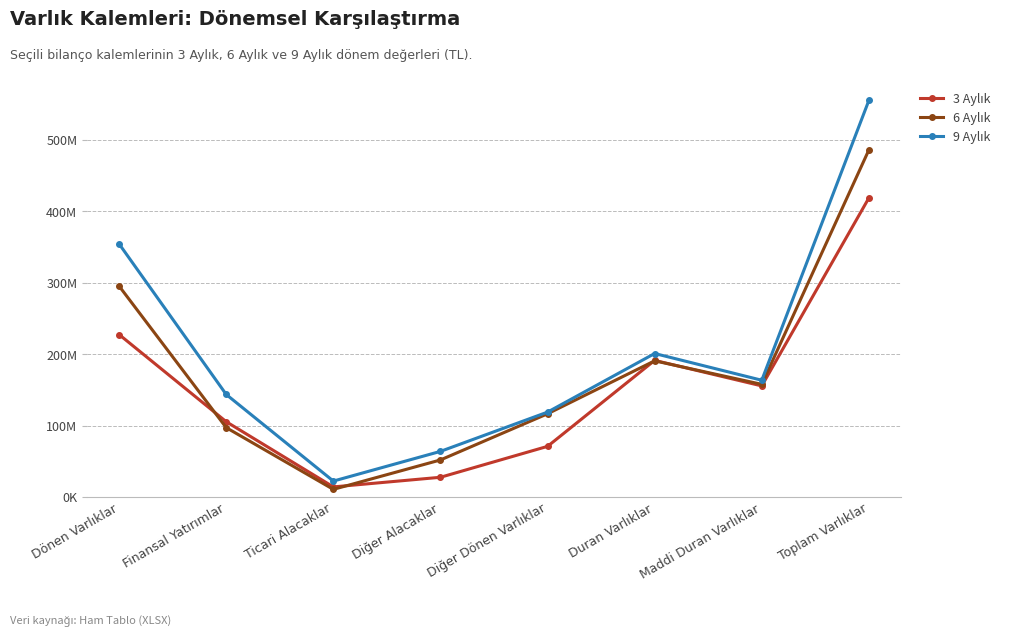

At which category does 3 Aylık reach its first local peak?

Duran Varlıklar